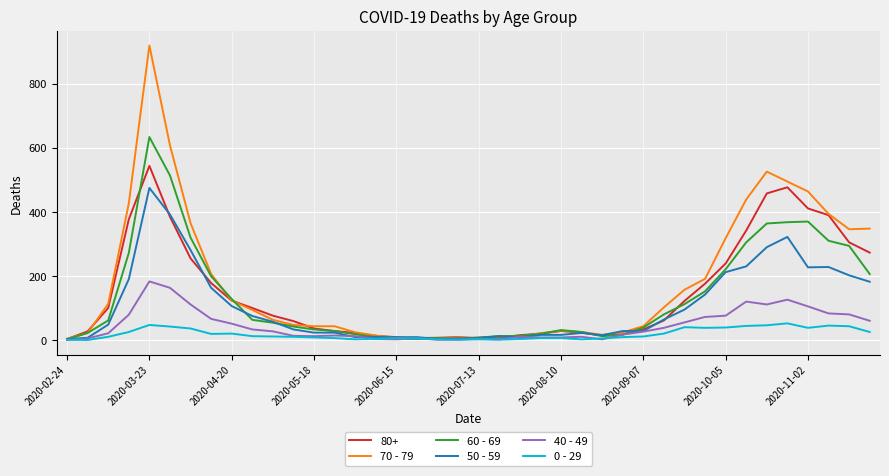

True or false: 40 - 49 and 60 - 69 intersect in this chart.

True